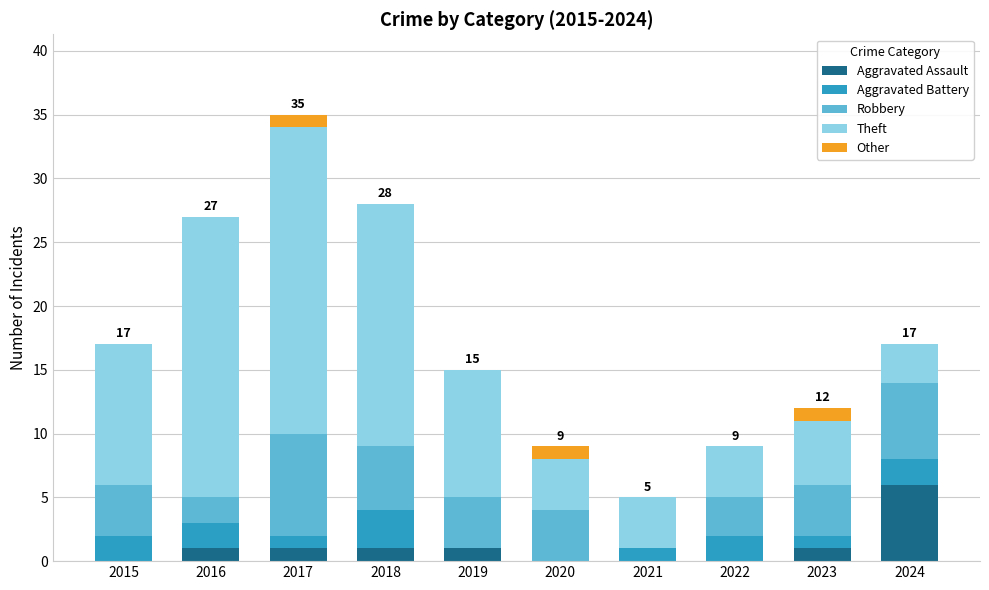

Is it true that Aggravated Assault equals 10 at 2024?

False